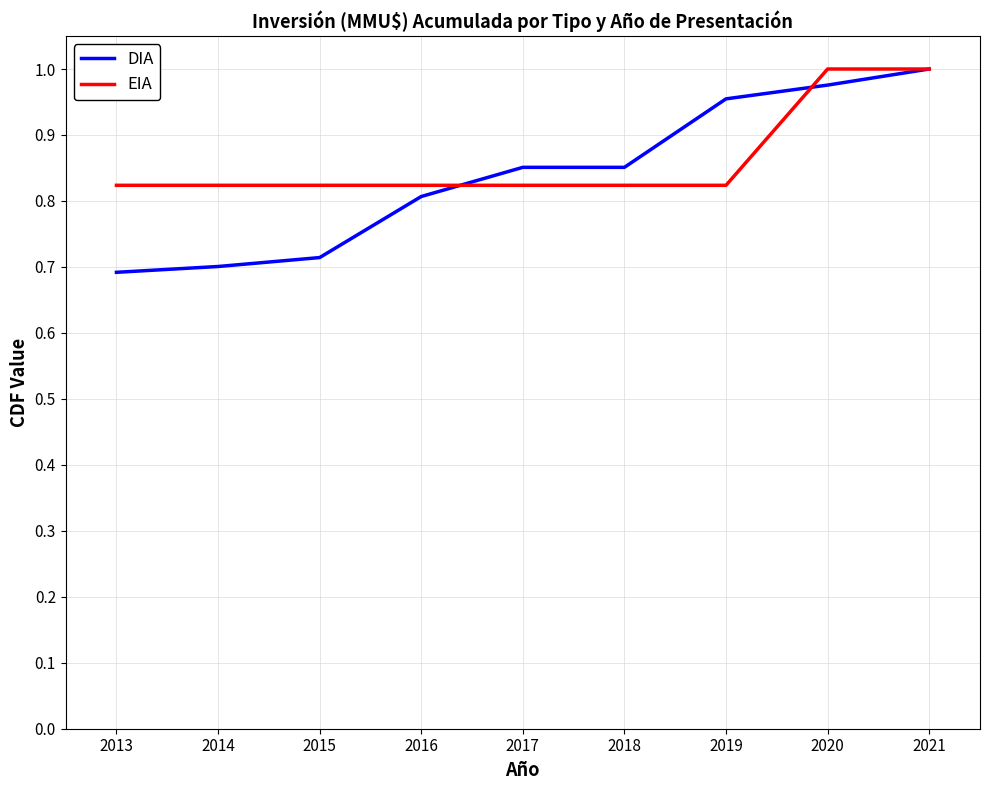

The DIA series shows 1.2 at 2017. True or false?

False